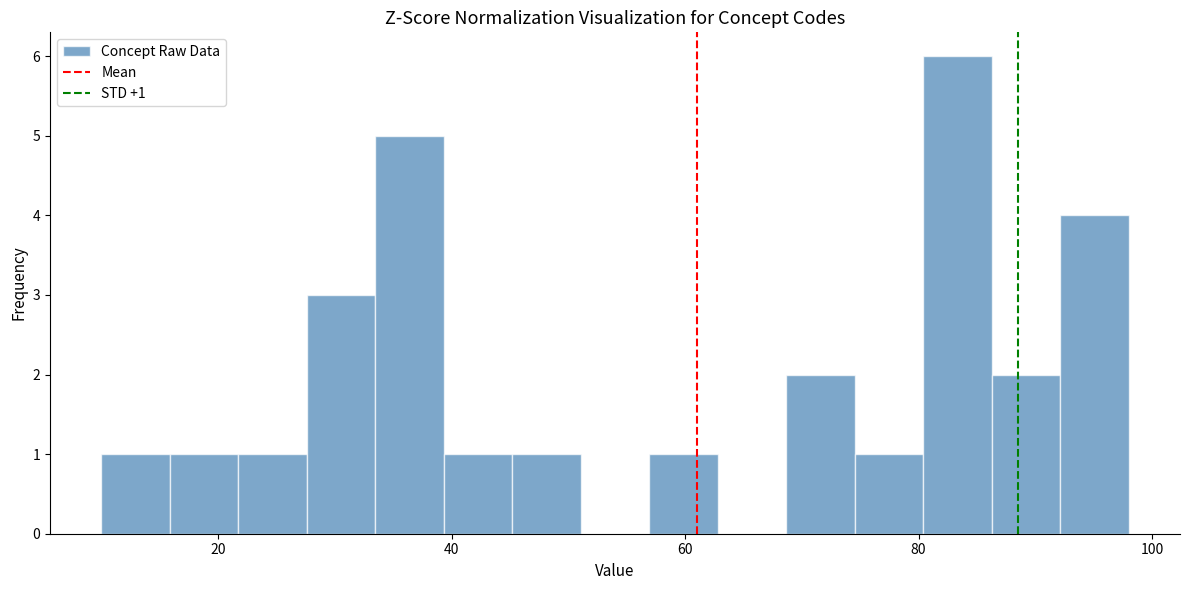

Around what value on the x-axis is the tallest bar? Give the approximate position of its centre, as read against the axis.

84